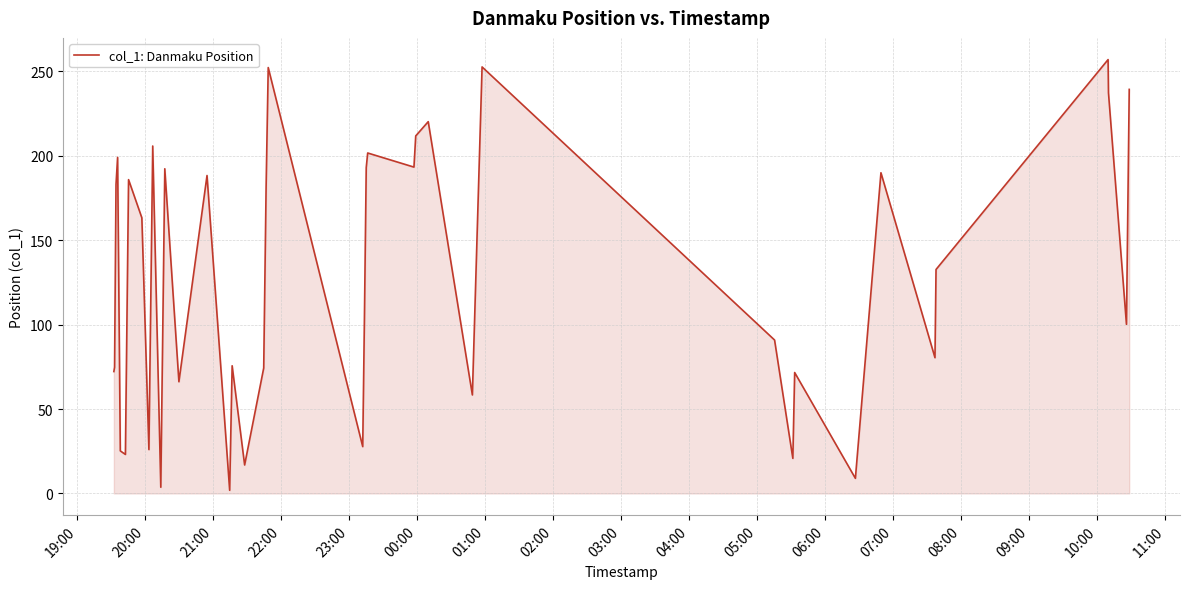

What is the maximum value shown in the chart?

256.9